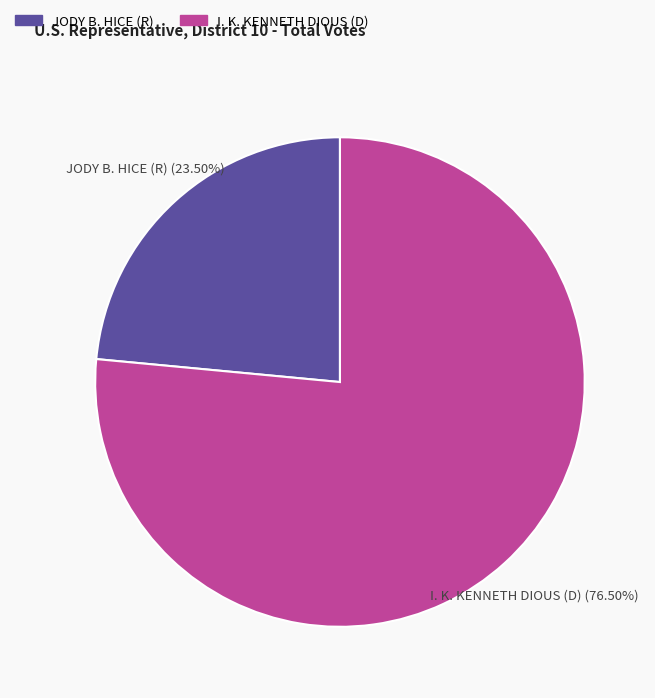

Which slice represents more than half of the pie?

I. K. KENNETH DIOUS (D)